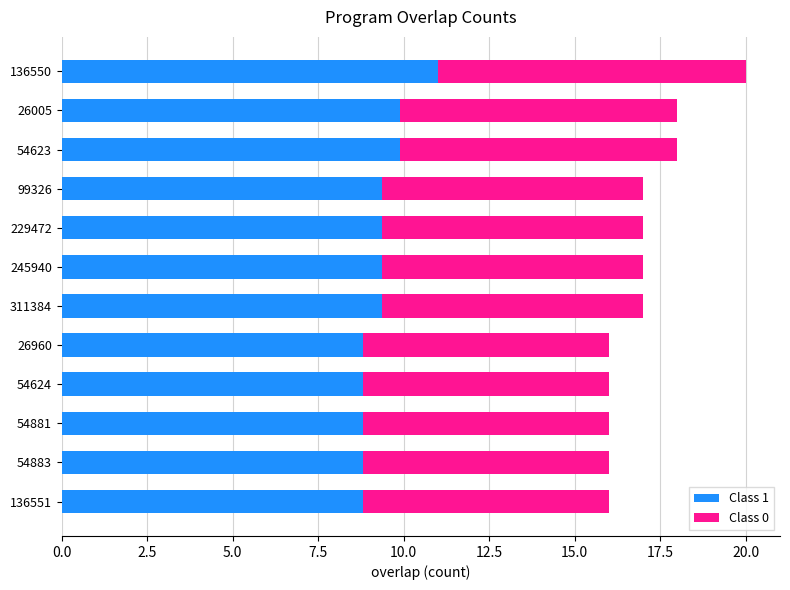

What is the total value across all series at 26005?

18.0